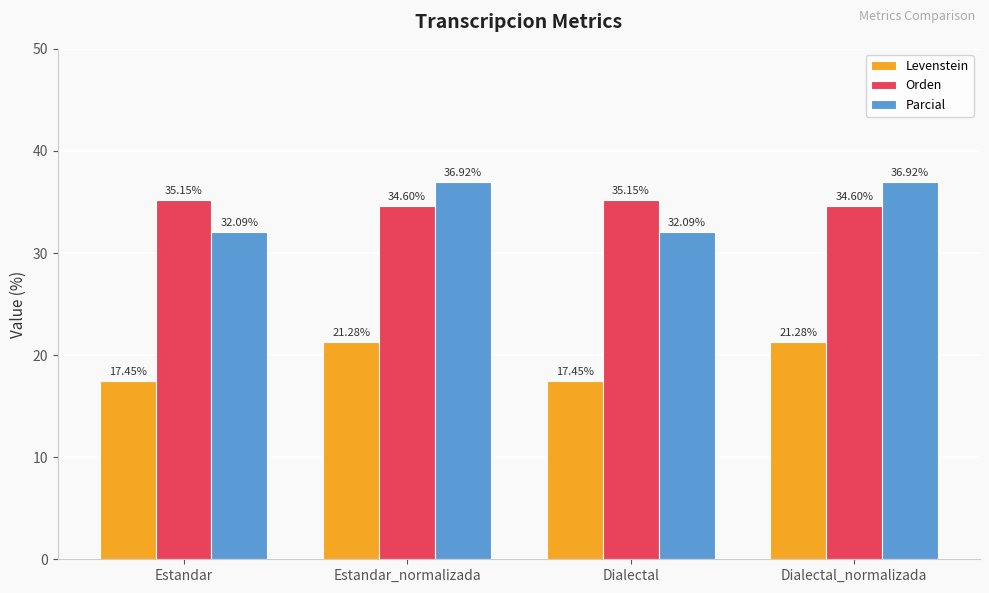

Is it true that Orden equals 35.1 at Estandar?

True